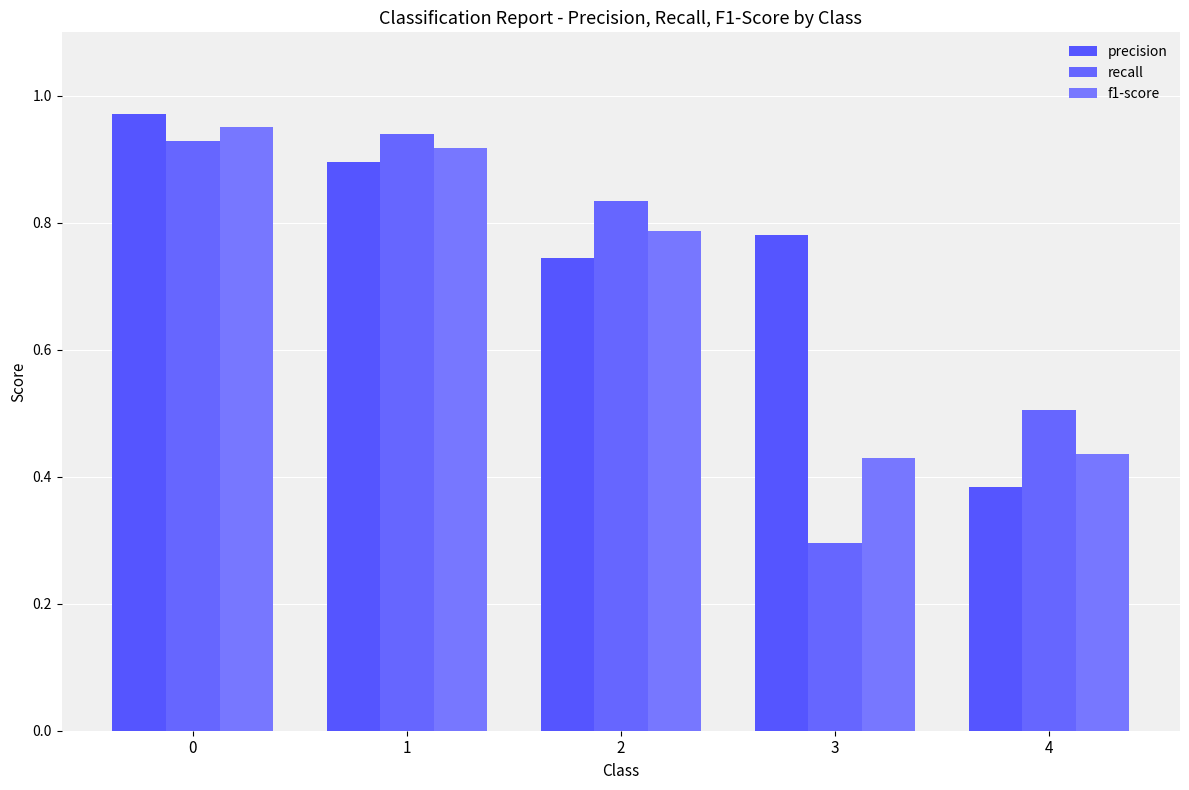

What is the minimum value shown in the chart?

0.3